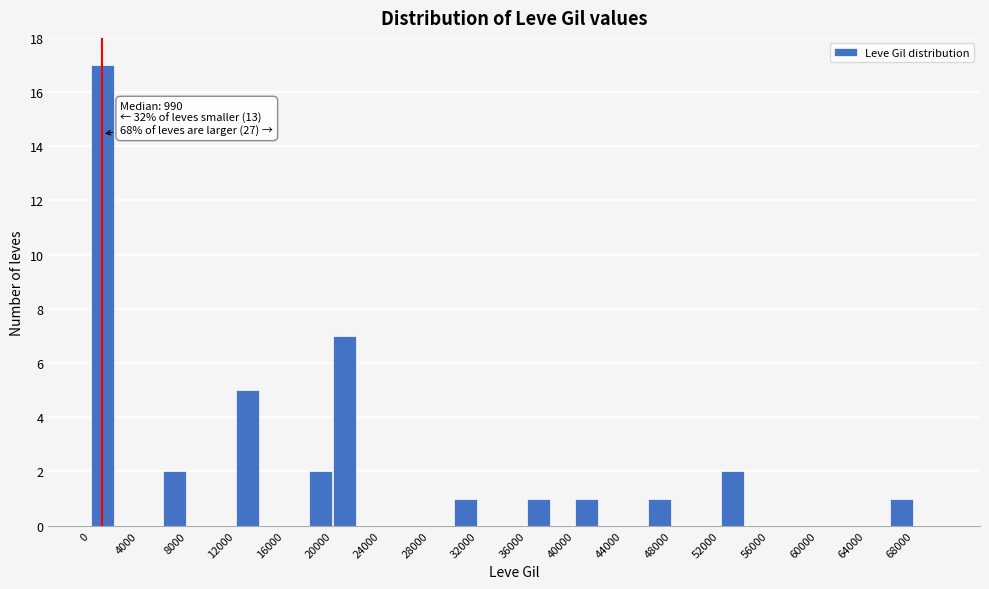

Which range on the x-axis has the tallest bar?

0 to 2000